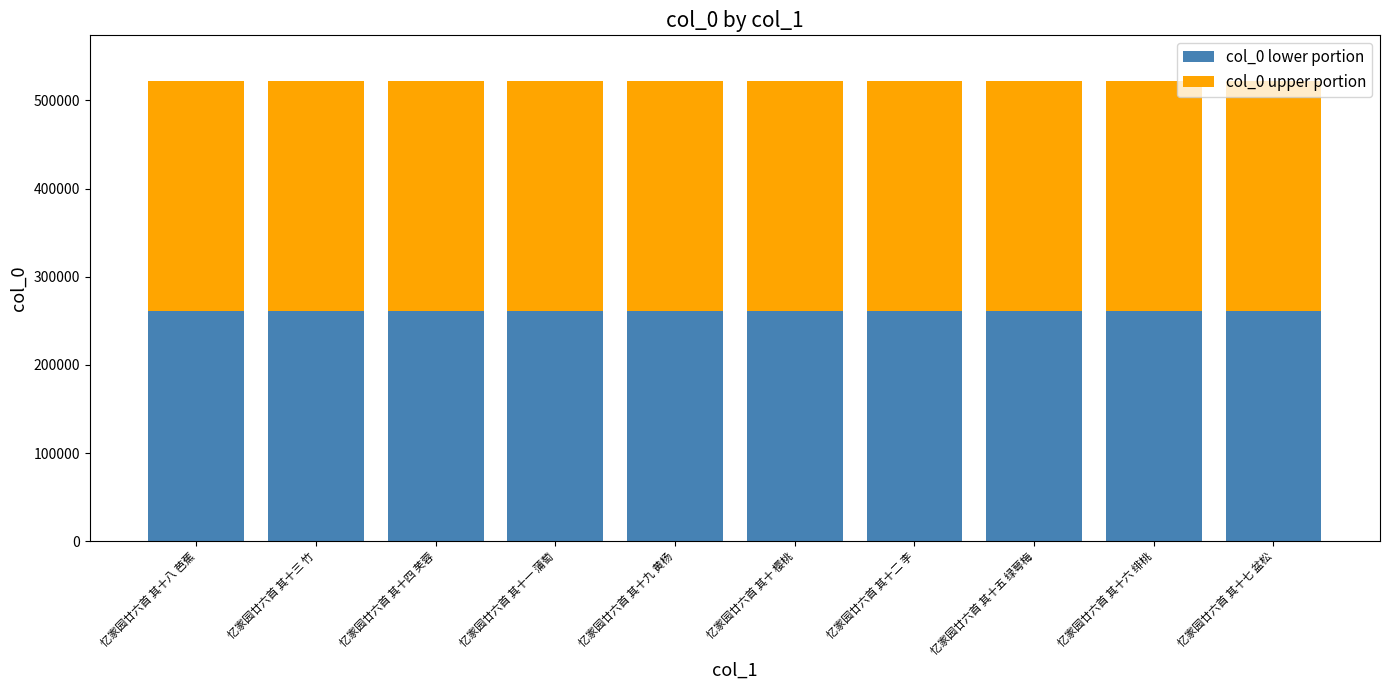

What is the total value across all series at 忆家园廿六首 其十 樱桃?

521651